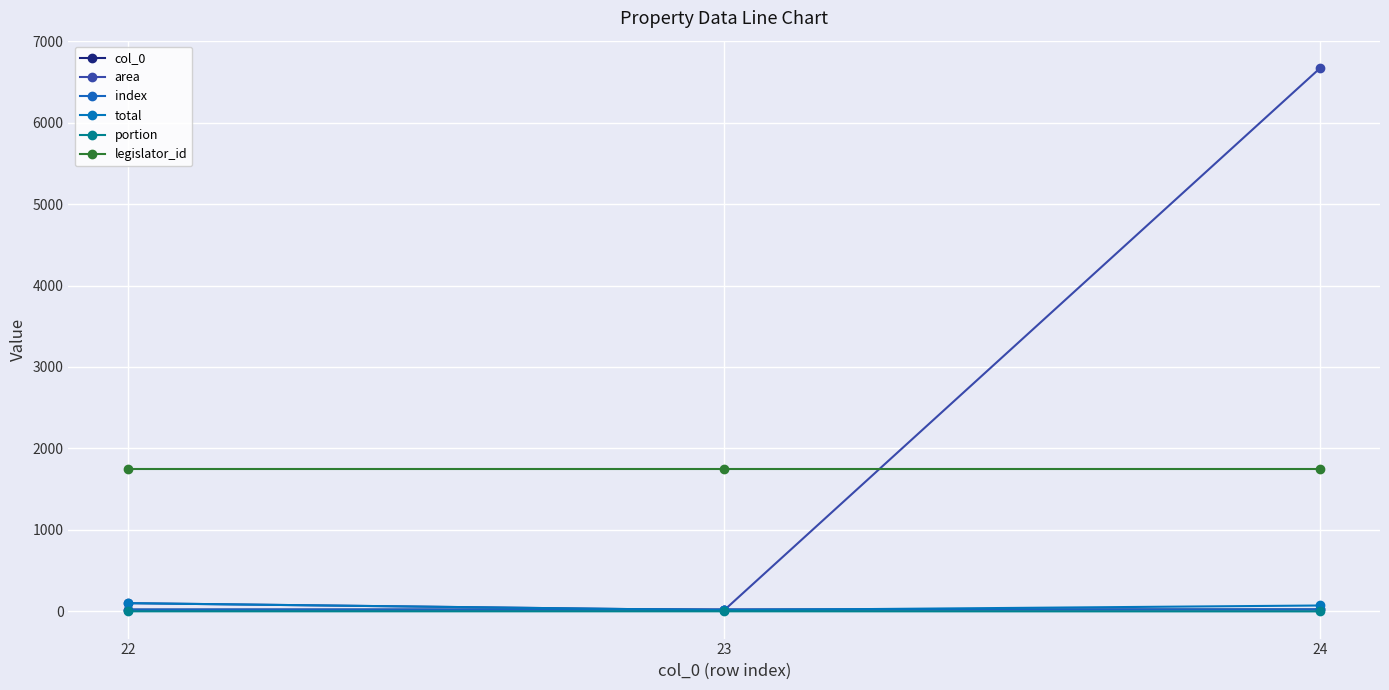

What value does the legislator_id series have at 22?

1745.0